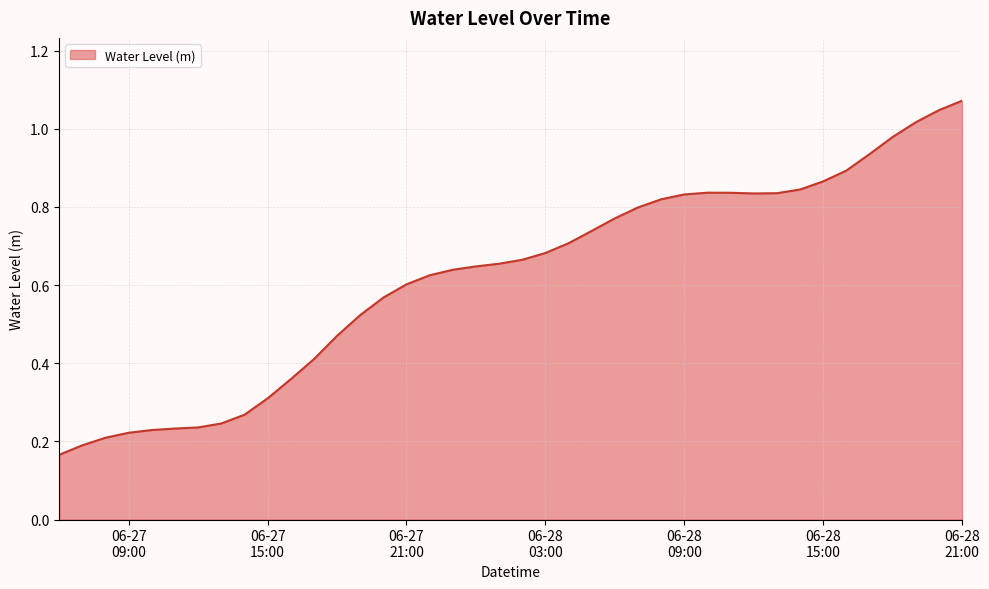

How many lines are shown in the chart?

1